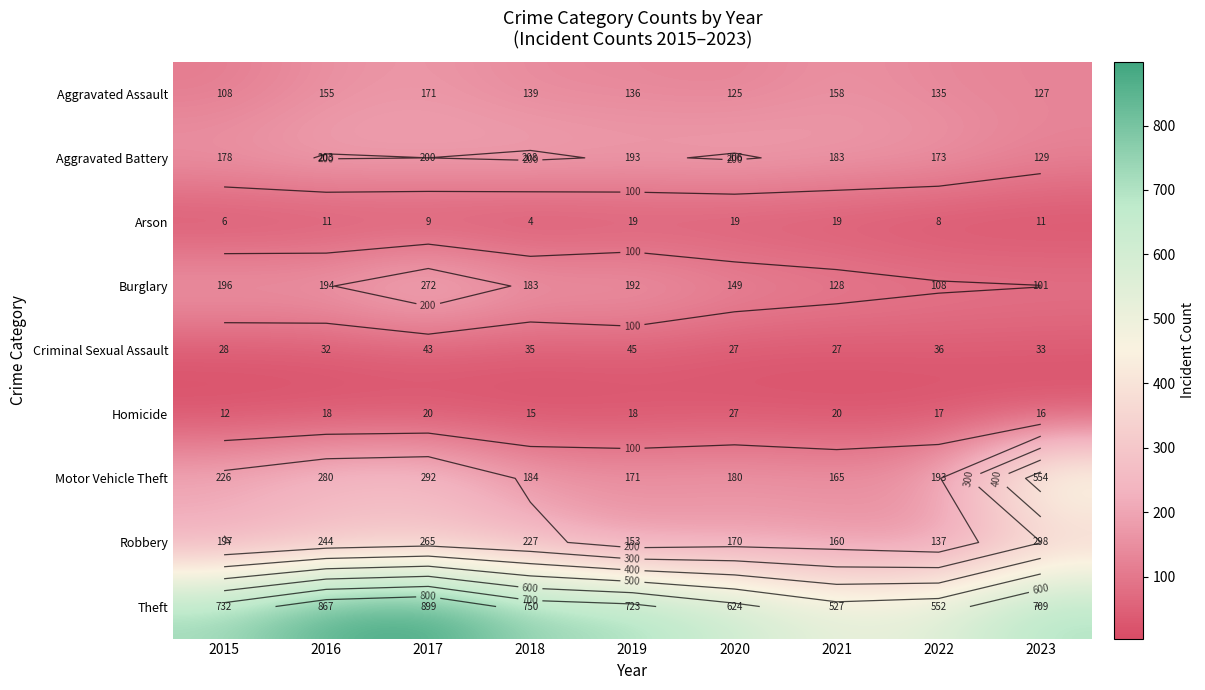

Count the number of categories in the chart.

9